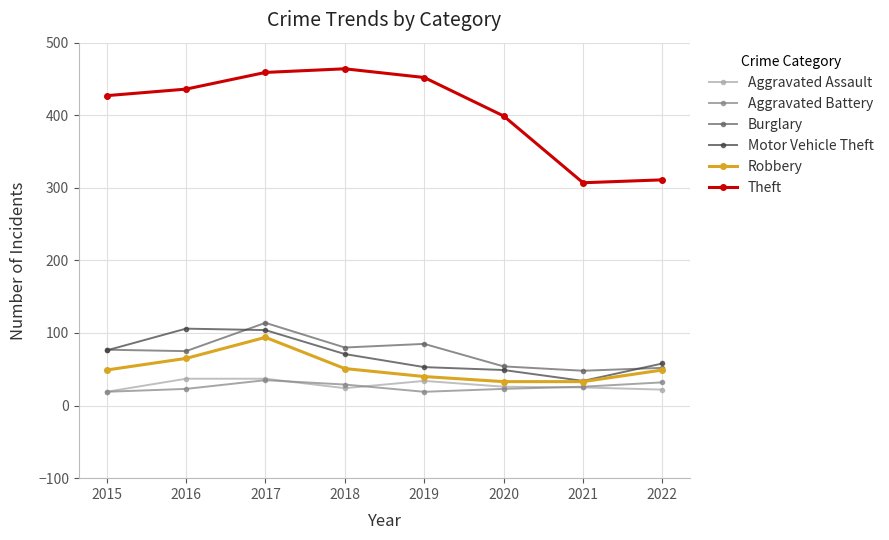

True or false: Motor Vehicle Theft and Theft cross at least once.

False